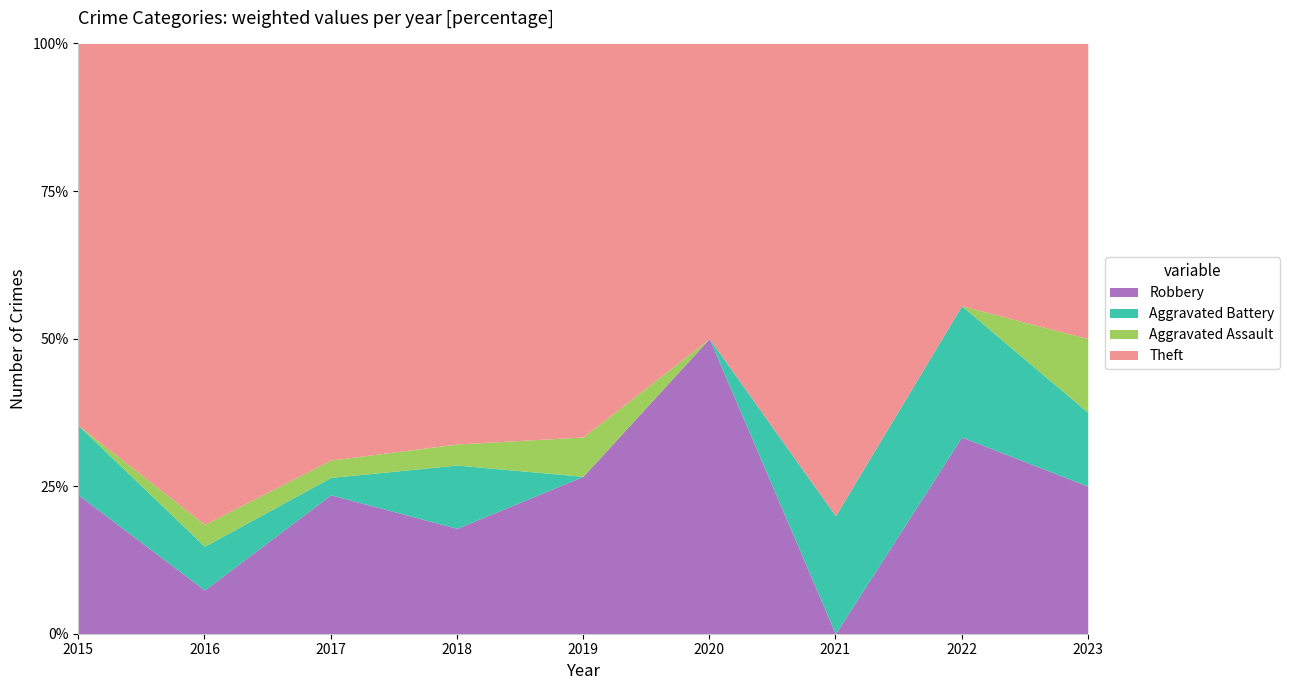

True or false: Robbery has more than 1 interior local peaks.

True